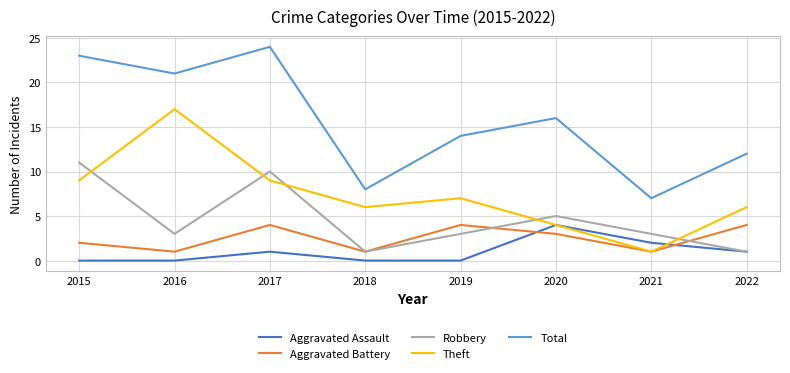

The Total series shows 7 at 2021. True or false?

True